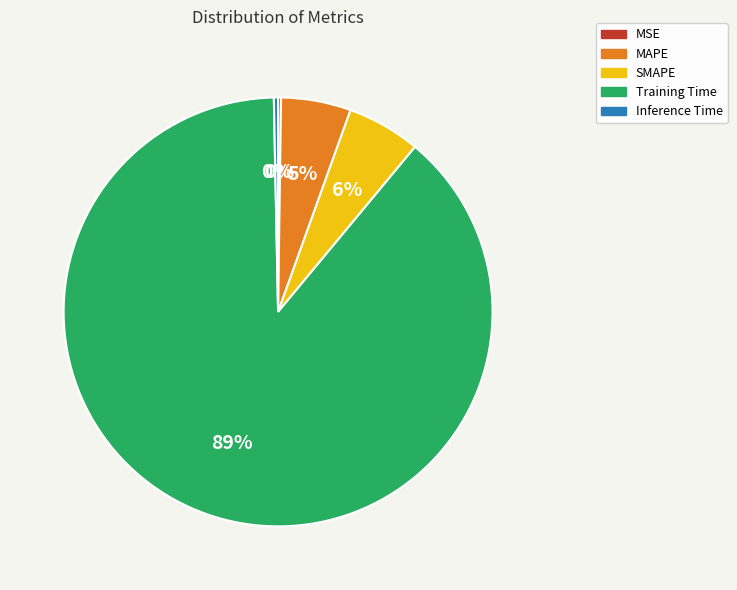

To the nearest percent, what percentage of the pie is MAPE?

5%